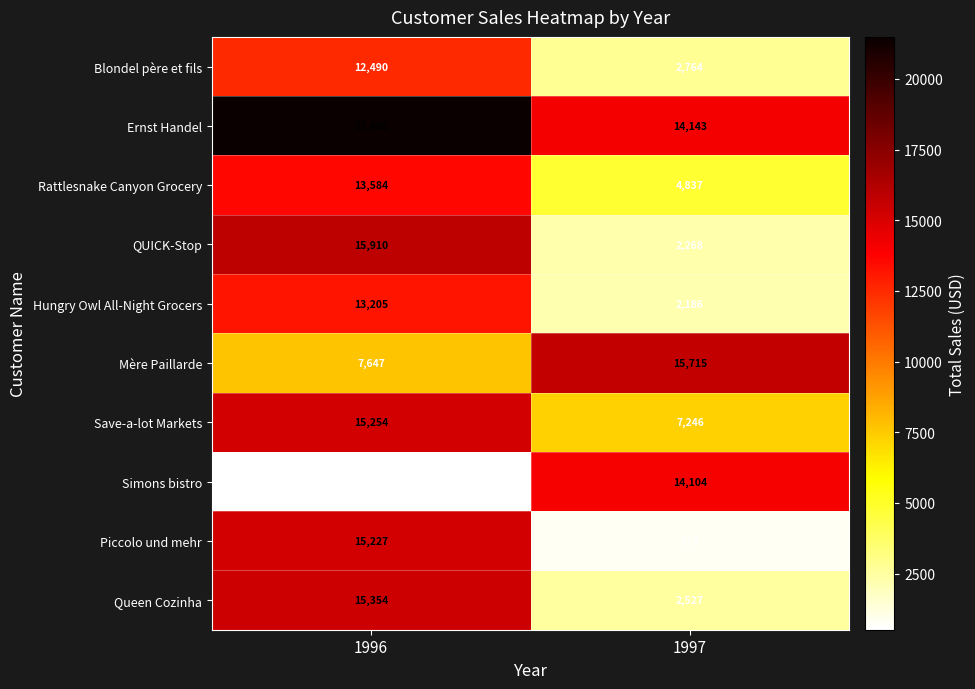

True or false: Ernst Handel has a value of 14143 at 1997.

True